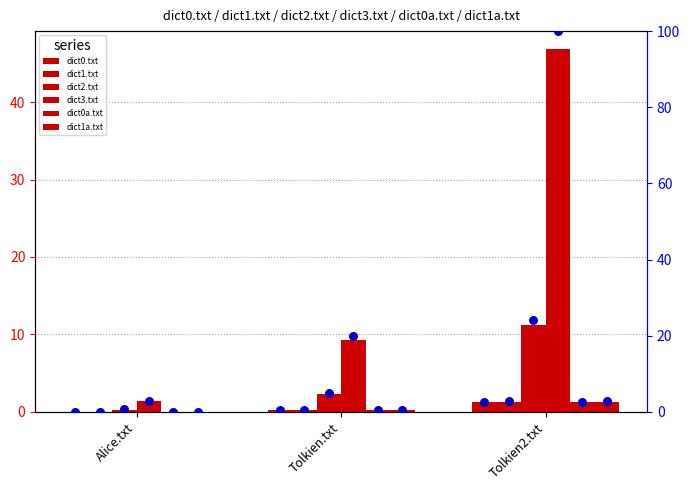

What is the total value across all series at Alice.txt?

1.8